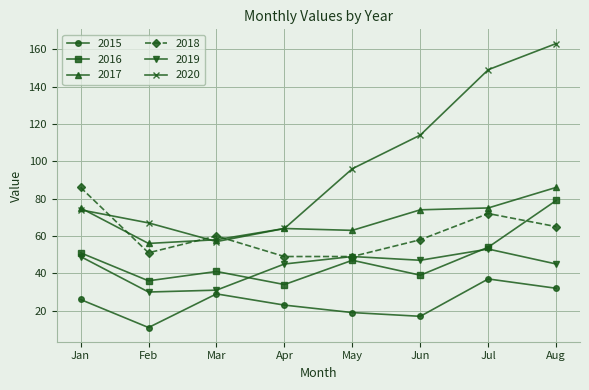

How many lines are shown in the chart?

6